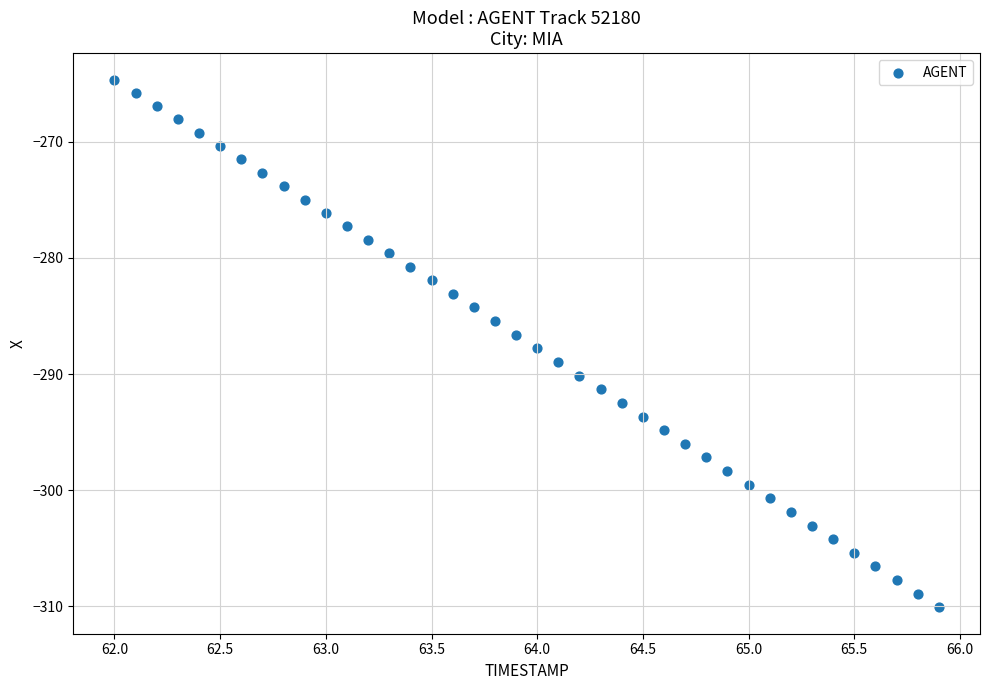

What is the range of Y values (max minus min)?

45.4